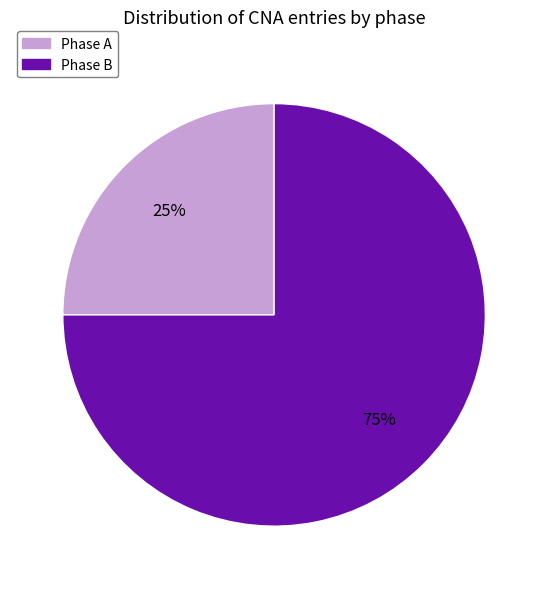

To the nearest percent, what is the difference between the largest and smallest slice percentages?

50%